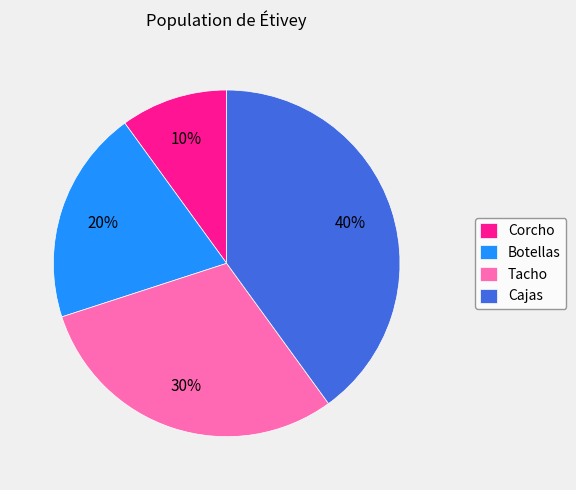

True or false: Corcho accounts for 10% of the total.

True